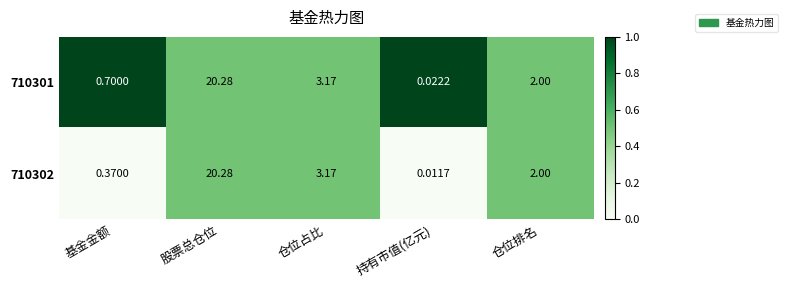

At which label does 710301 first exceed 2?

股票总仓位